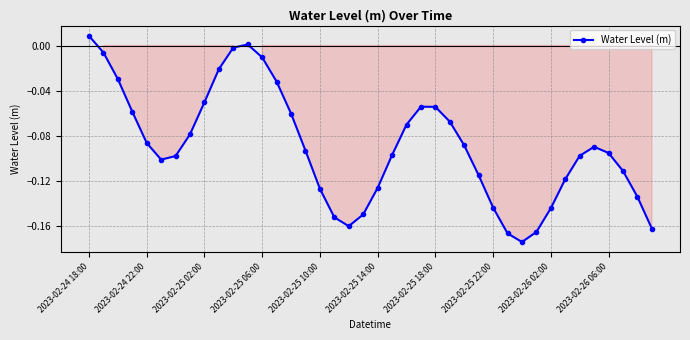

True or false: the data has more than 2 interior local peaks.

True